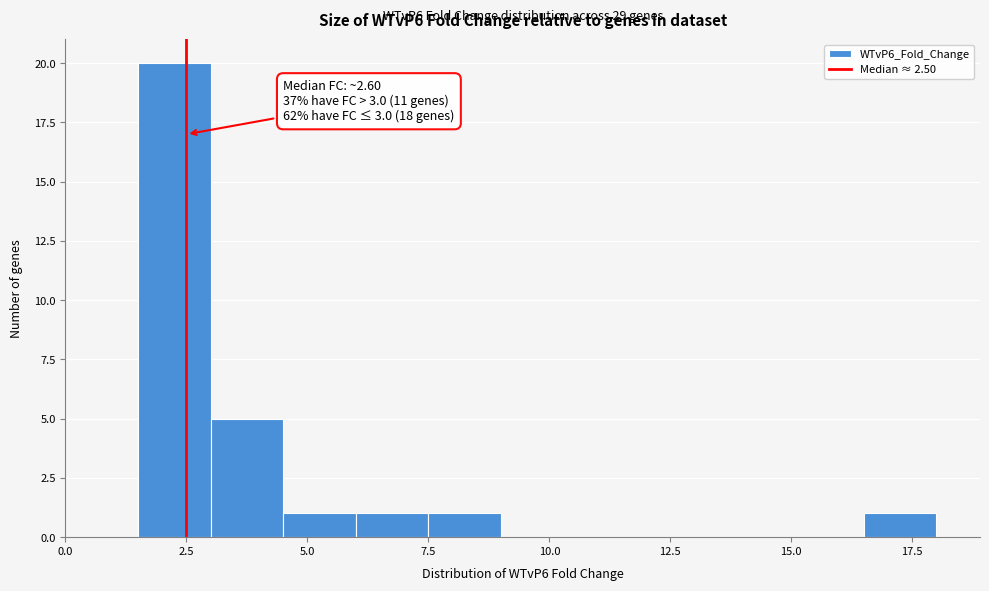

Around what value on the x-axis is the tallest bar? Give the approximate position of its centre, as read against the axis.

2.5